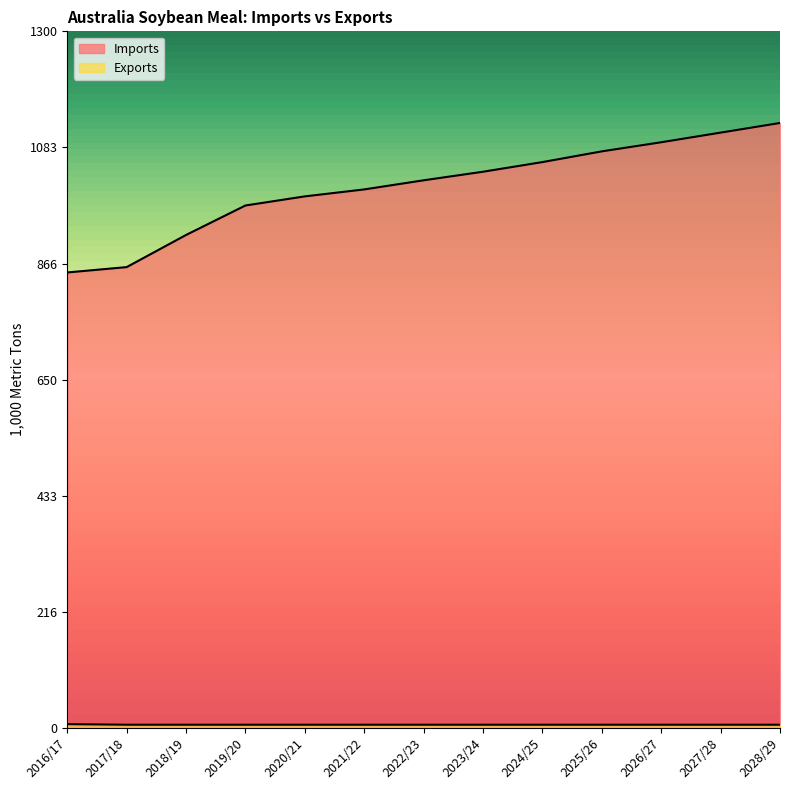

How many data points in Imports are less than 1022?

6